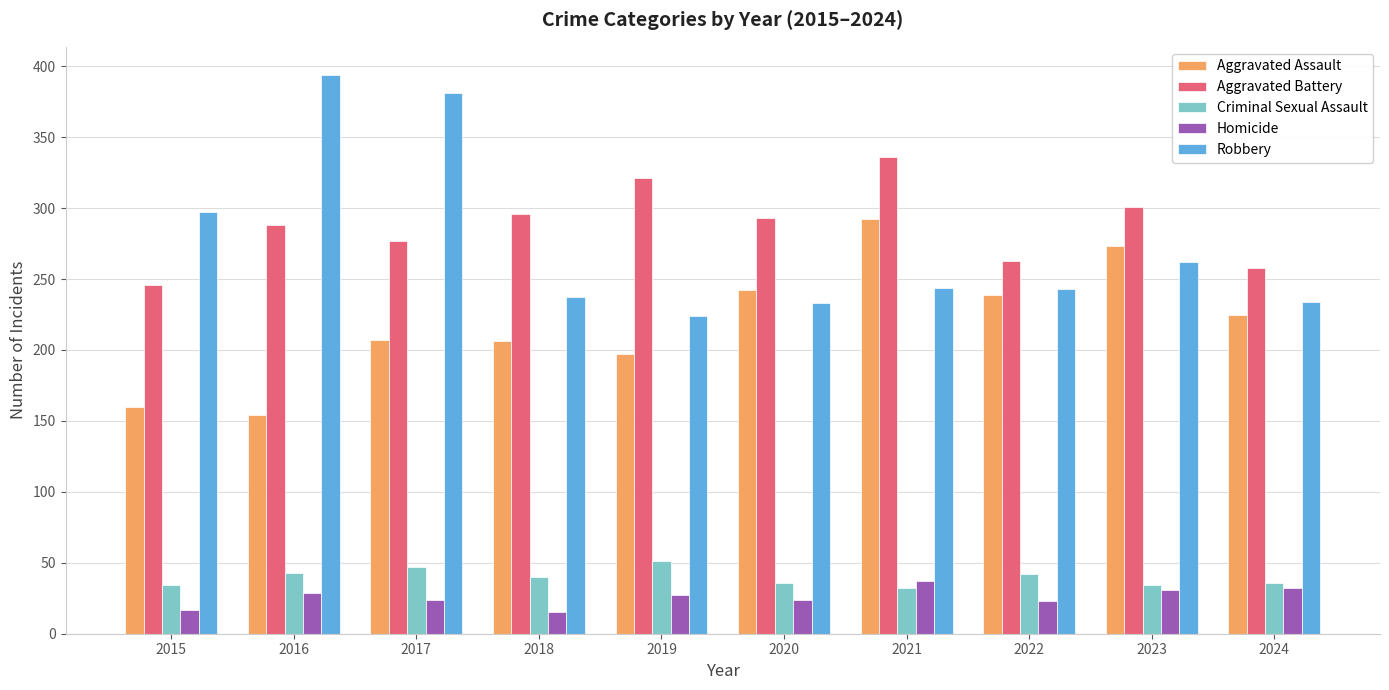

Rank the series by their maximum value, from lowest to highest.

Homicide, Criminal Sexual Assault, Aggravated Assault, Aggravated Battery, Robbery